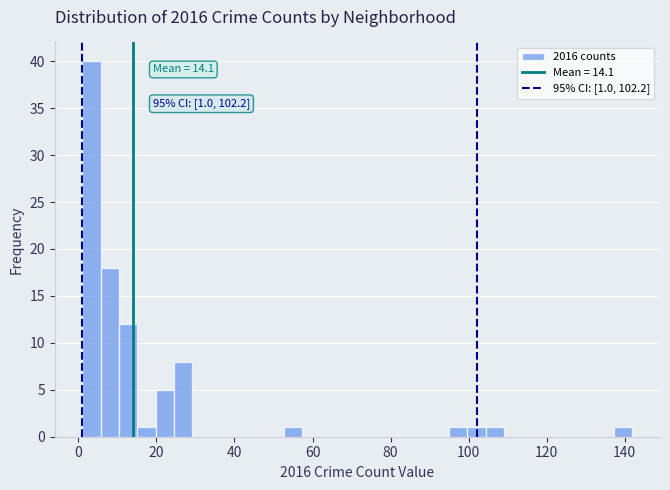

Around what value on the x-axis is the tallest bar? Give the approximate position of its centre, as read against the axis.

4